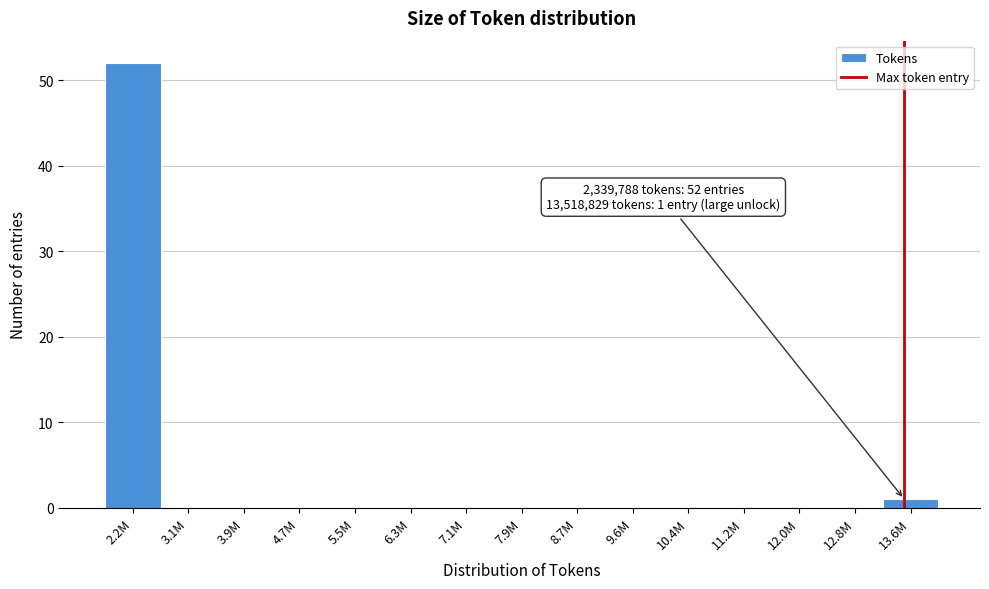

Reading right to left, extract all data points from this chart.

13.6M=1	12.8M=0	12.0M=0	11.2M=0	10.4M=0	9.6M=0	8.7M=0	7.9M=0	7.1M=0	6.3M=0	5.5M=0	4.7M=0	3.9M=0	3.1M=0	2.2M=52